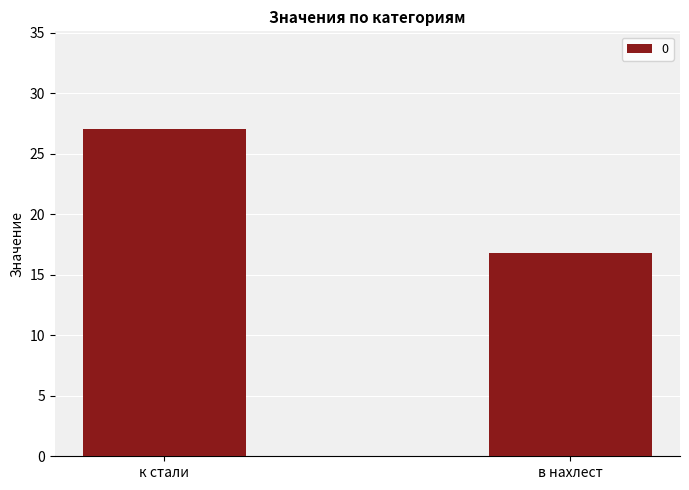

Rank the categories by value from lowest to highest.

в нахлест, к стали